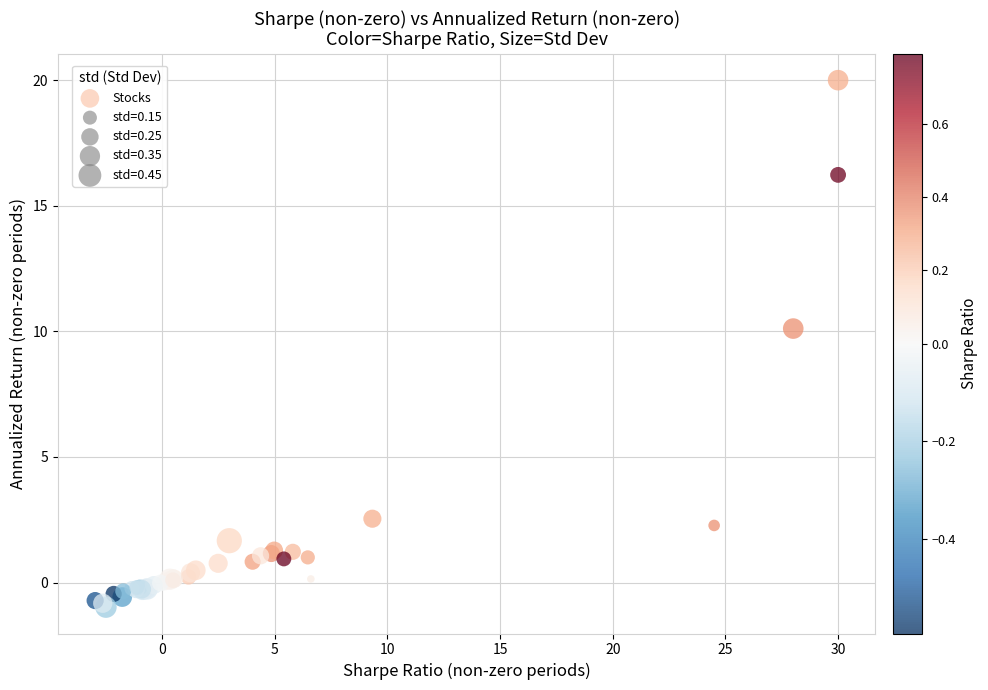

What Y value in the scatter plot is closest to 9?

10.1